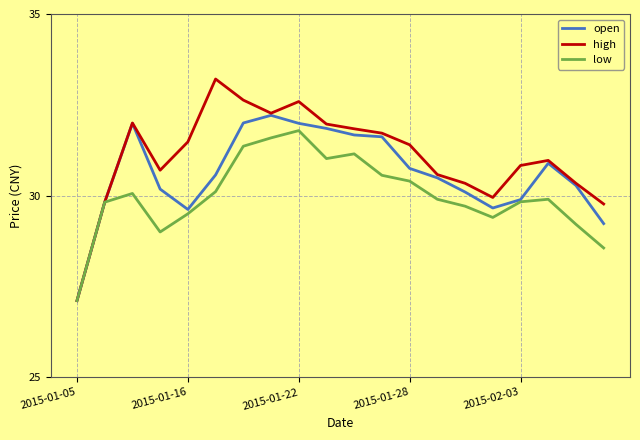

List the series in order of their peak value, lowest first.

low, open, high